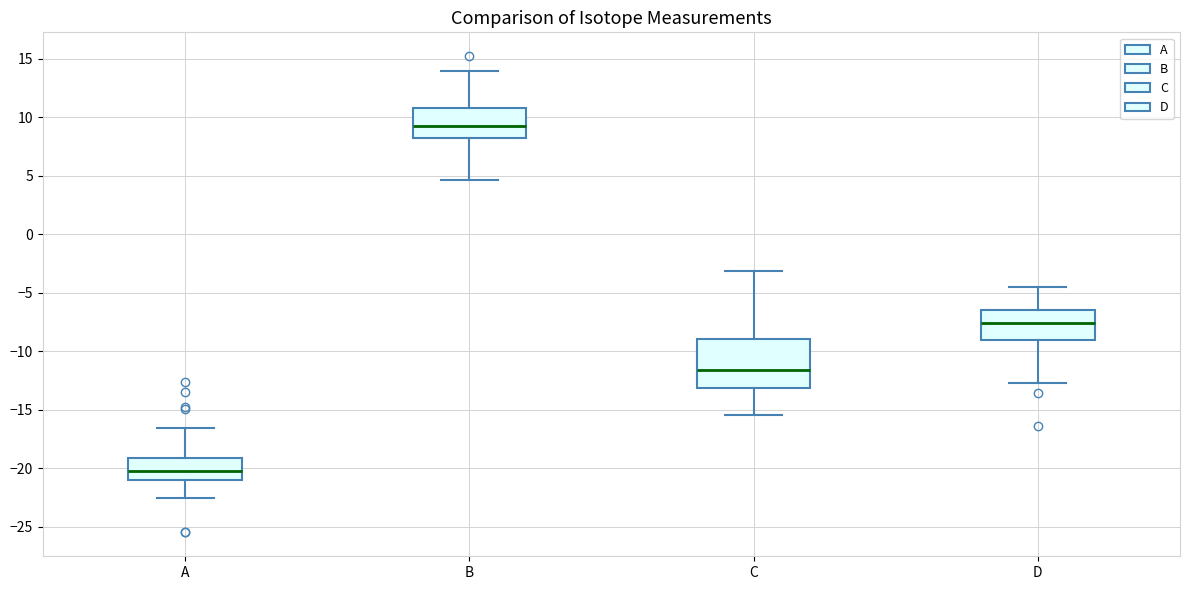

Where does the median line of the box for C sit on the y-axis? The values are not printed on the chart, so give them approximately, as read against the axis.

-11.5